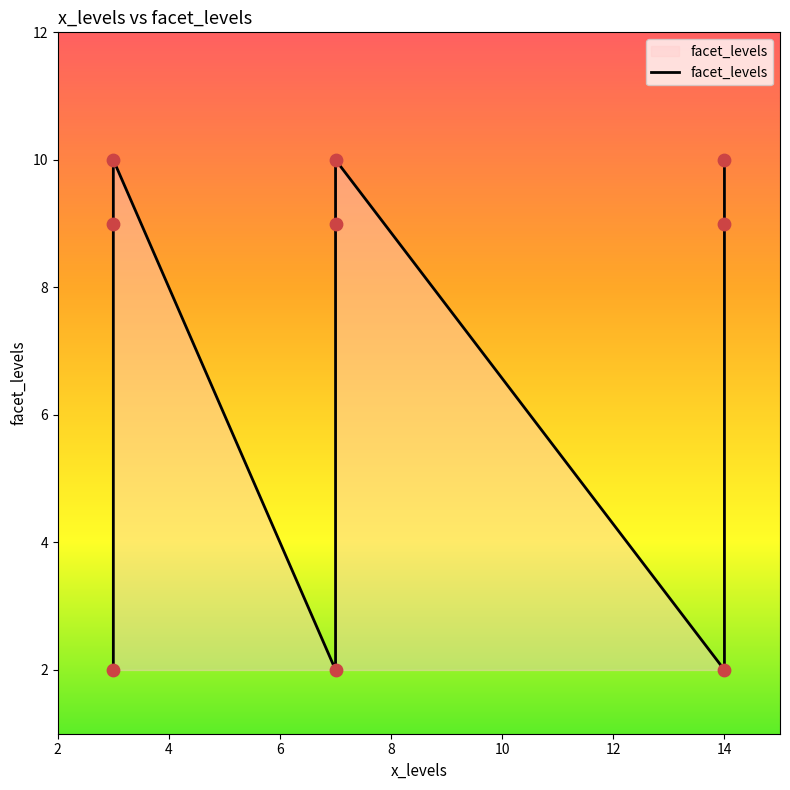

Approximately how many times larger is the value at 14 compared to 14?

5.0